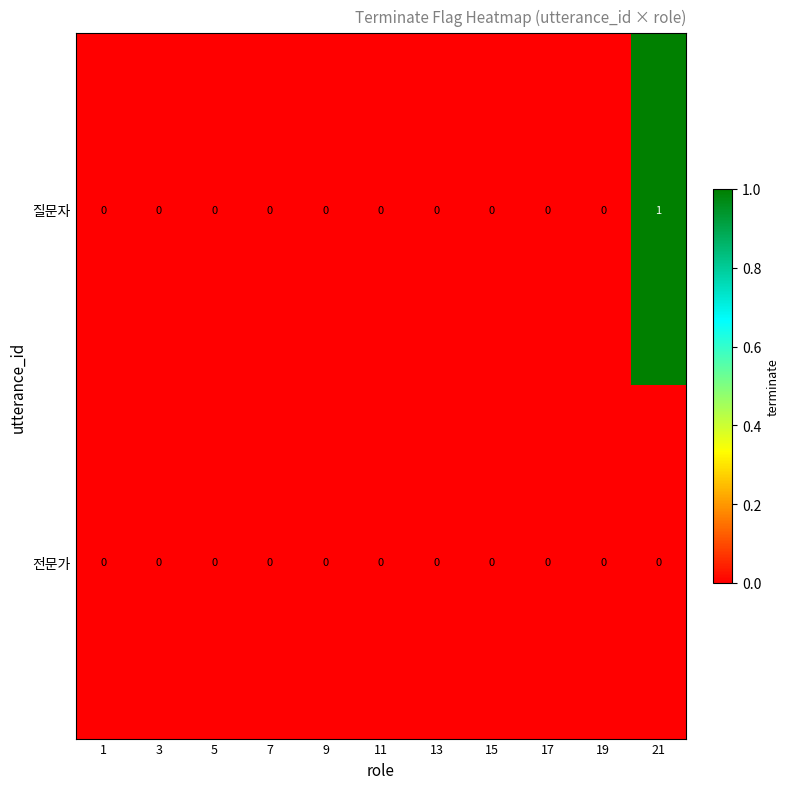

Reading right to left, extract all data points from this chart.

질문자: 1	0	0	0	0	0	0	0	0	0	0
전문가: 0	0	0	0	0	0	0	0	0	0	0